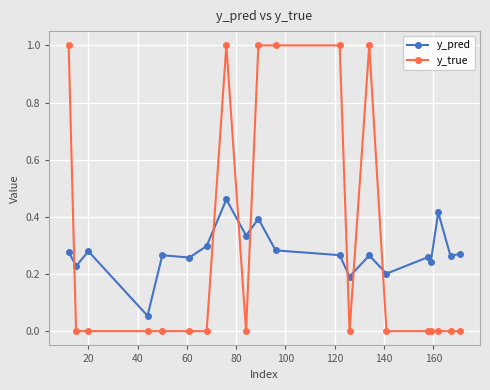

How many times do y_true and y_pred cross each other?

7